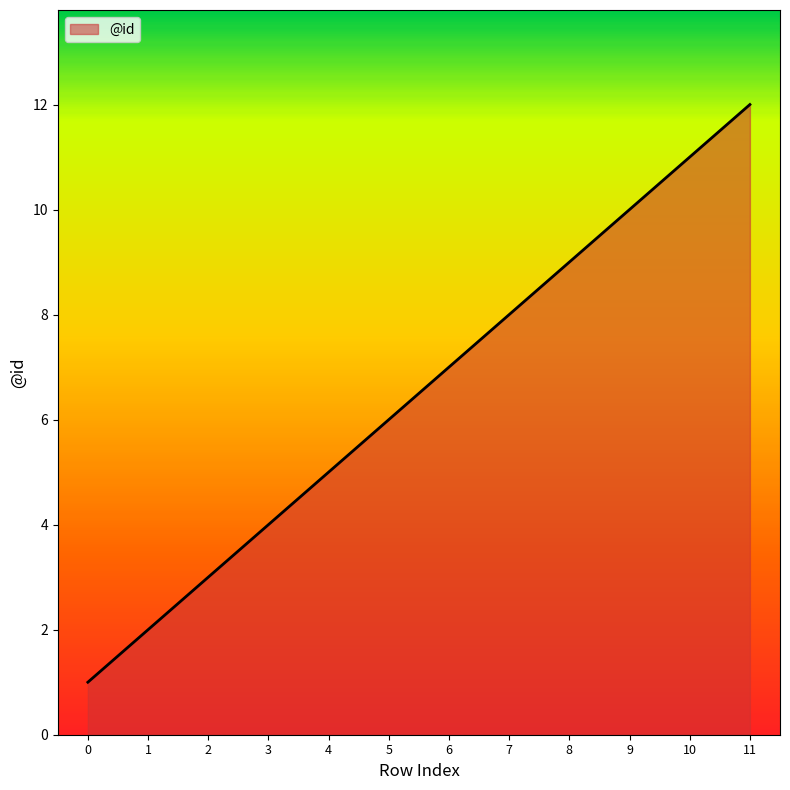

Where is the data nearest to the value 6?

5